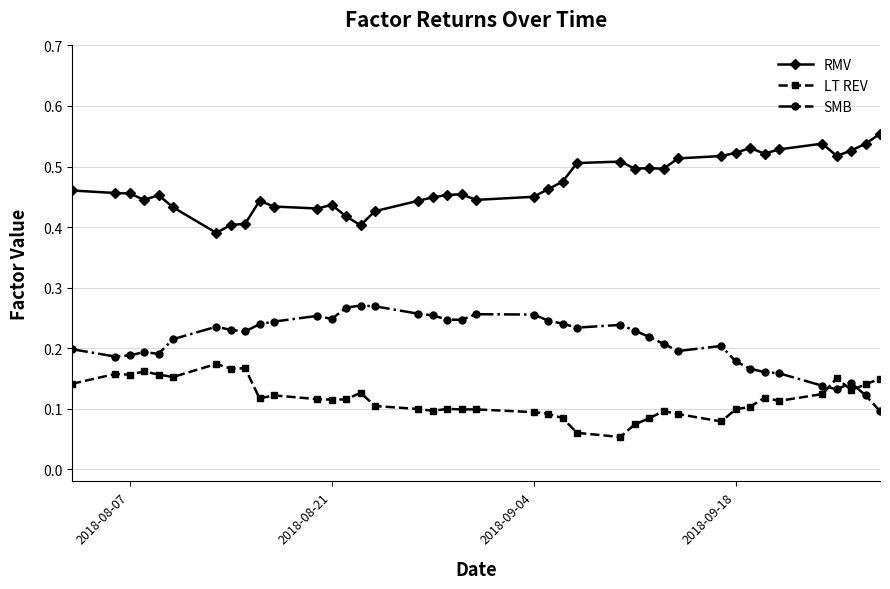

Count the number of data series in this chart.

3